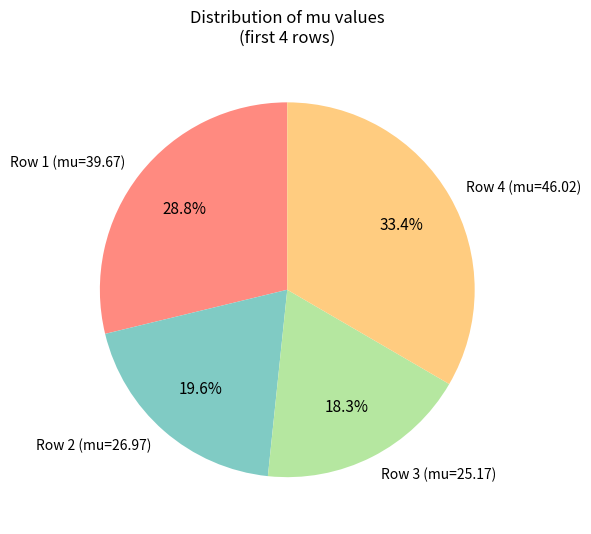

Is there any slice that represents more than half of the pie?

No